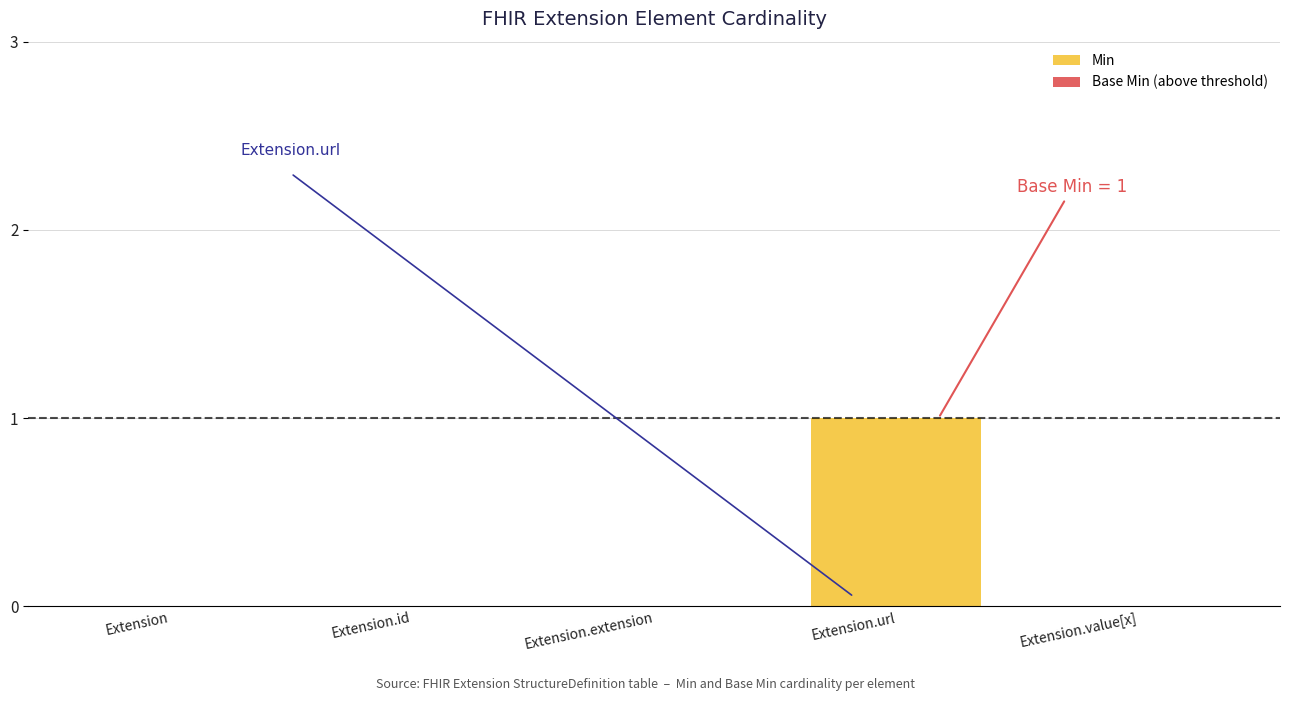

At which category is the sum across all series the highest?

Extension.url